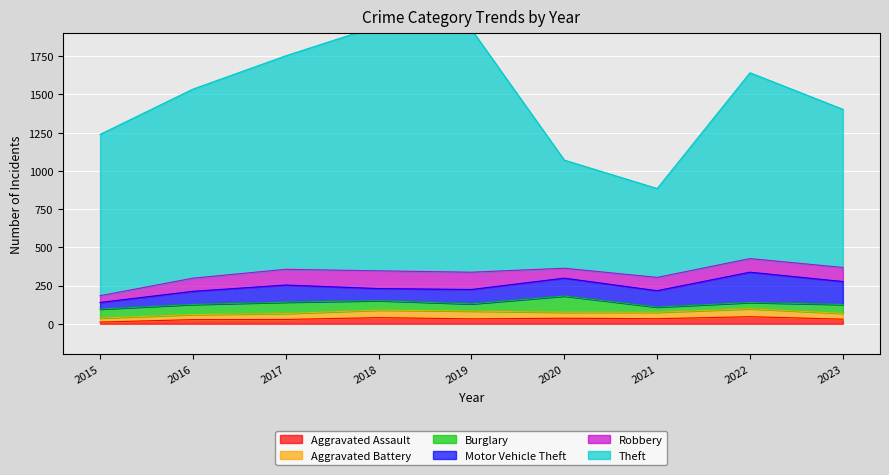

At which label does Robbery reach its peak?

2018